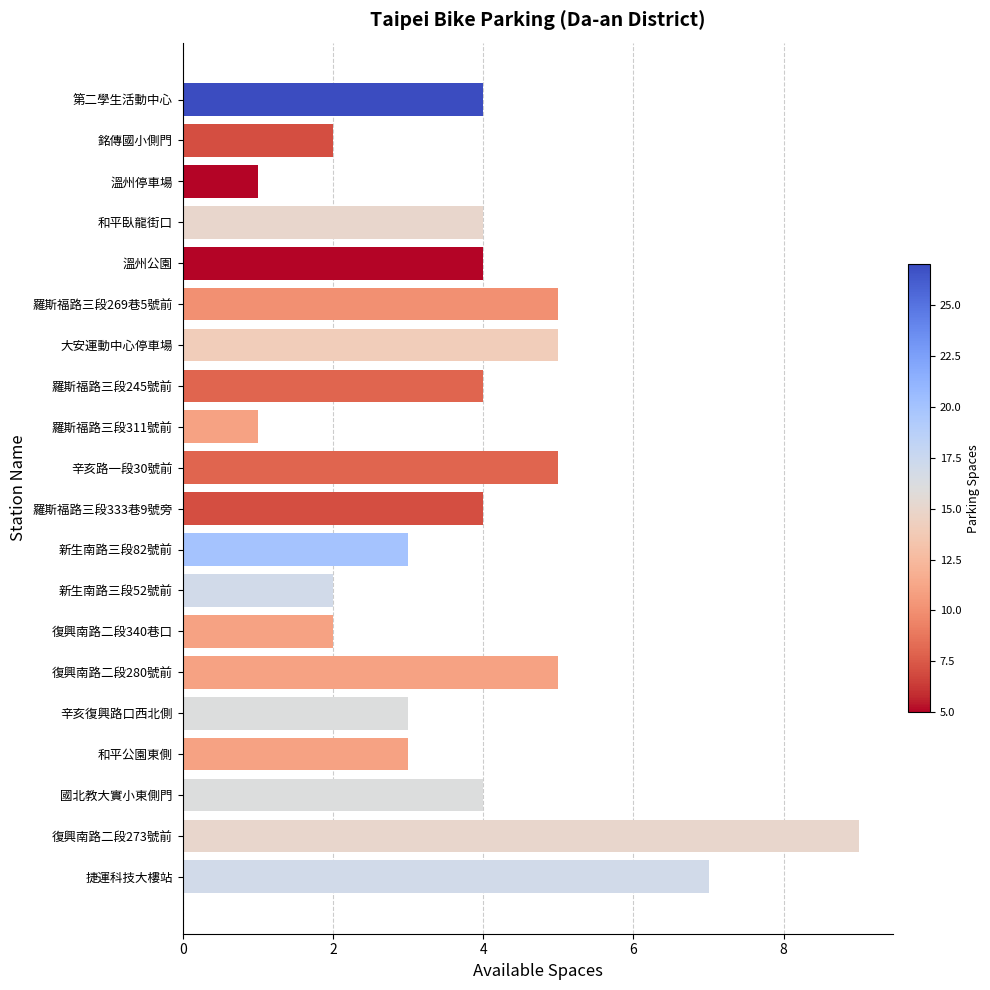

Count the values in the range 3 to 5.

13